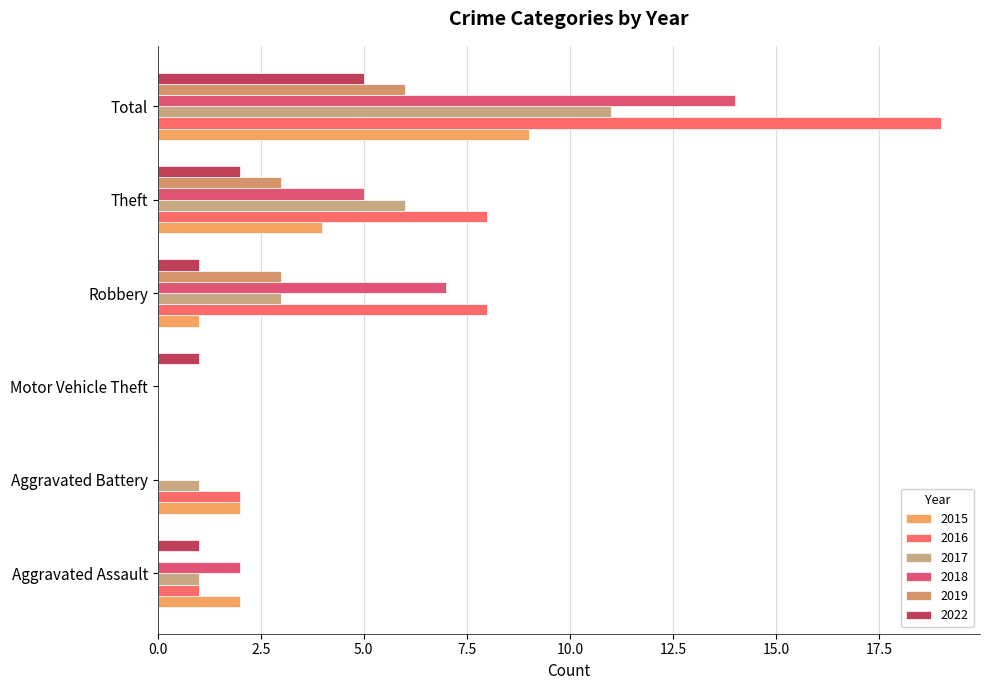

What is the total value across all series at Motor Vehicle Theft?

1